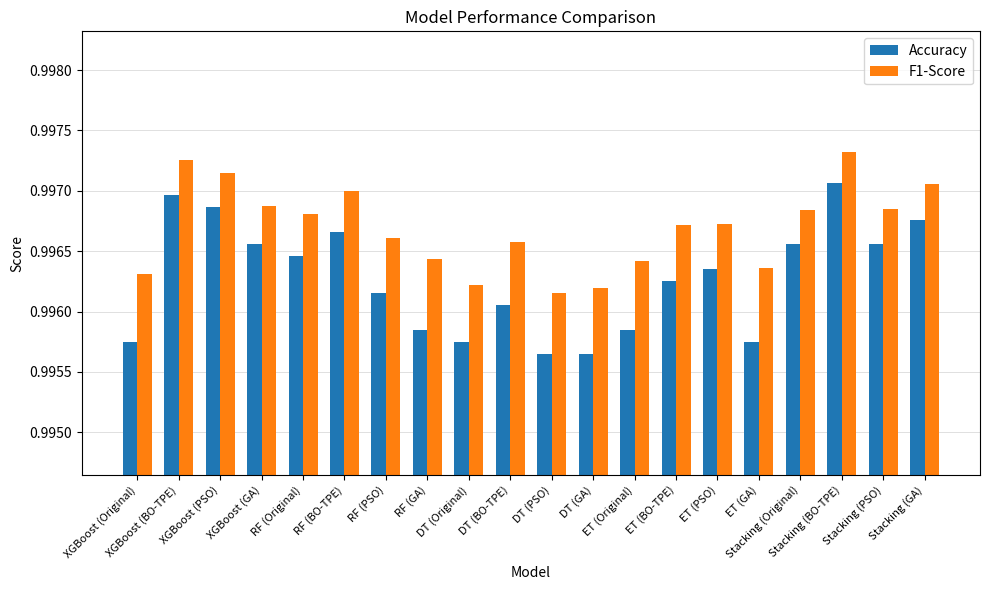

What is the sum of all Accuracy values?

19.9